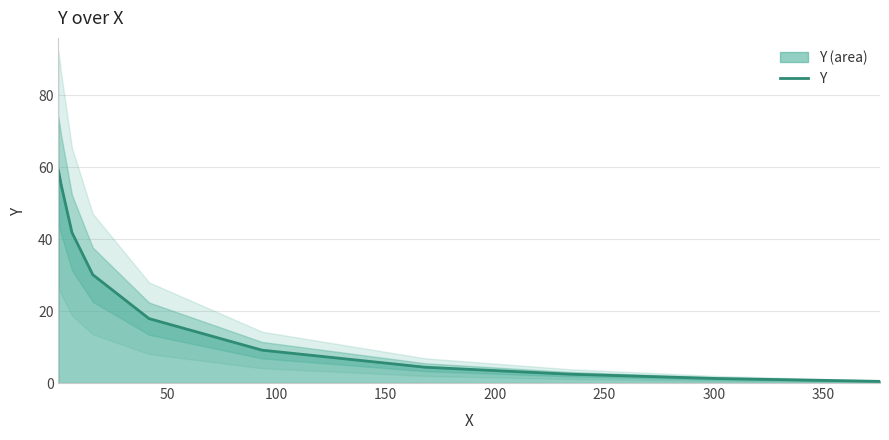

What is the maximum value for Y?

59.0